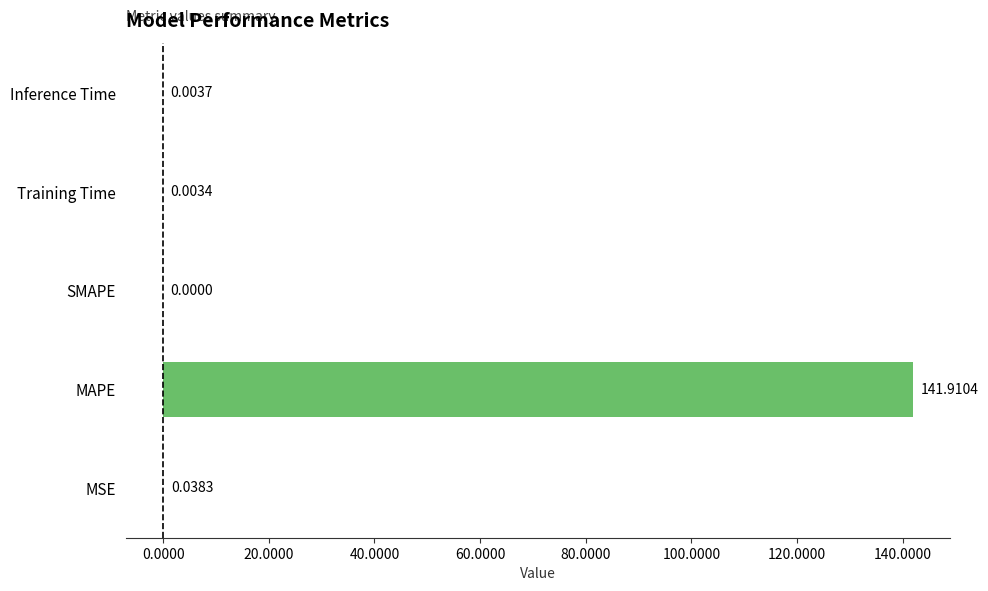

What is the average value?

28.4